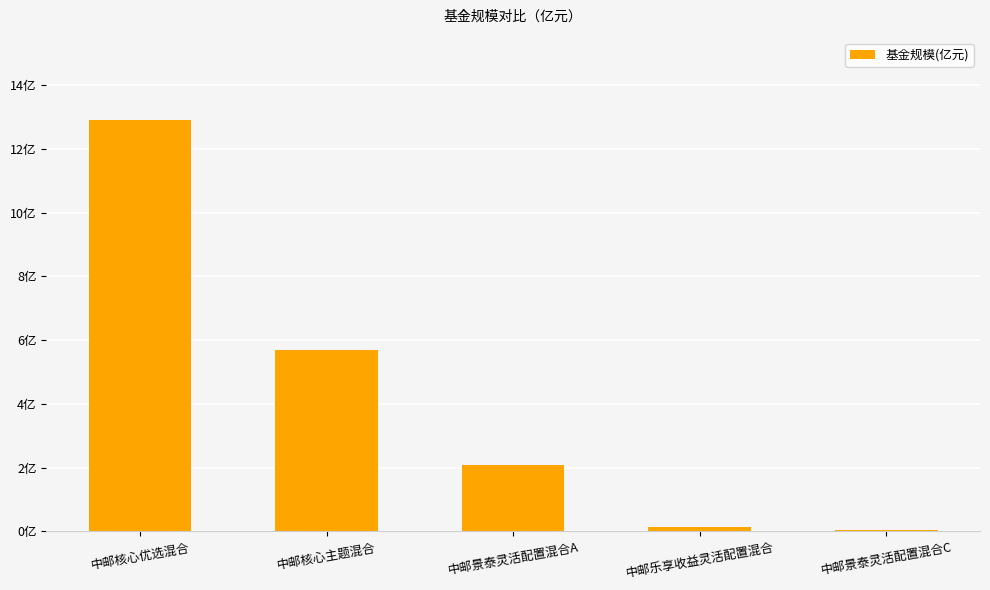

Which category has the lowest value across all series?

中邮景泰灵活配置混合C